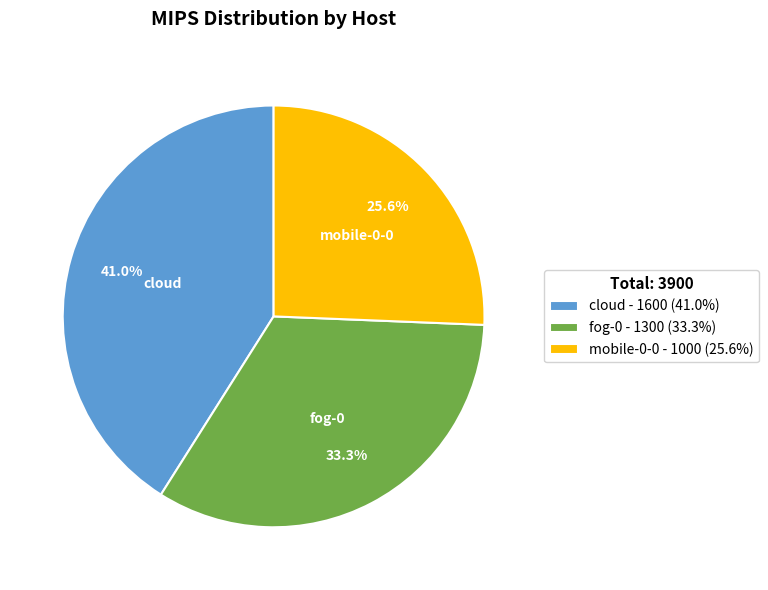

What portion of the pie excludes fog-0?

66.7%